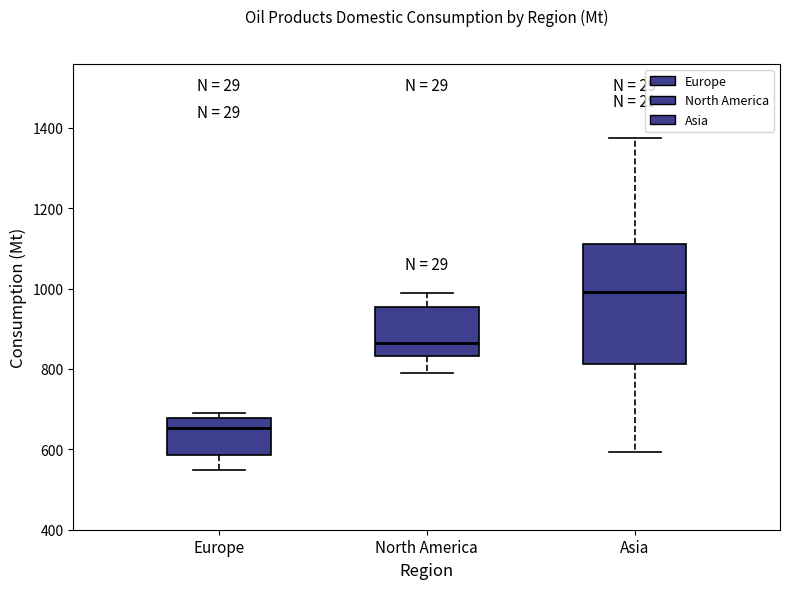

Reading left to right, read every box against the y-axis: the position of its median line, the range the box covers, and the ends of its whiskers. The values are not printed on the chart, so give them approximately, as read against the axis.

Europe: median 660, box 580 to 680, whiskers 540 to 680 (just above the box's upper edge)
North America: median 860, box 840 to 960, whiskers 780 to 980
Asia: median 1000, box 820 to 1120, whiskers 600 to 1380